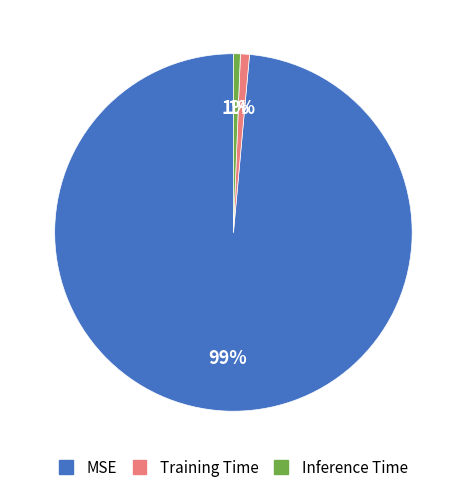

How many slices are in this pie chart?

3